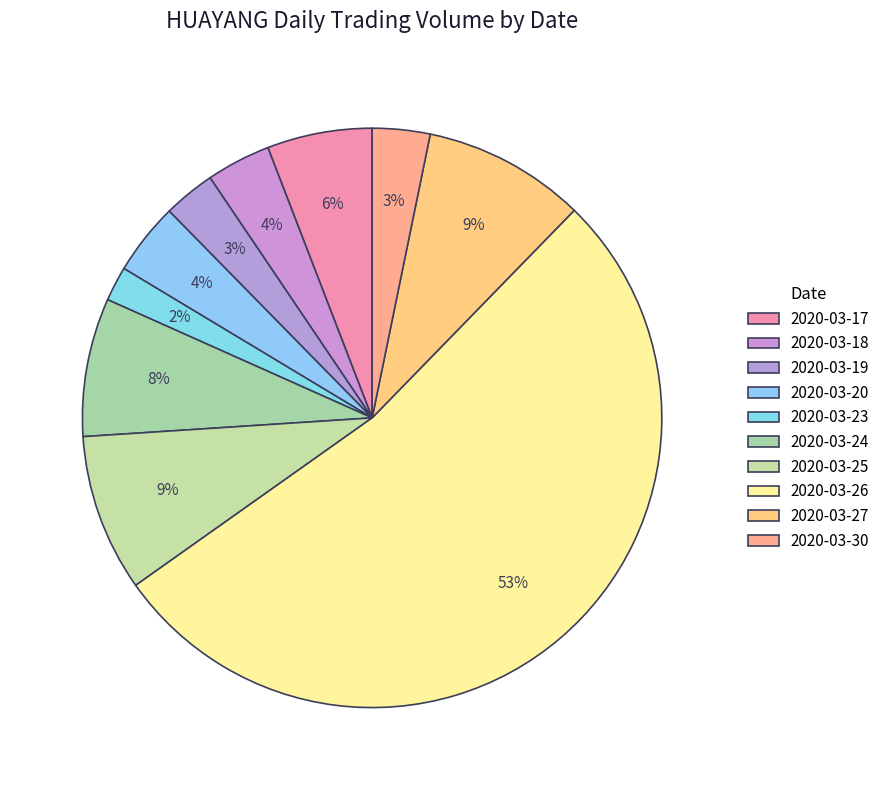

Which has a higher value, 2020-03-20 or 2020-03-23?

2020-03-20